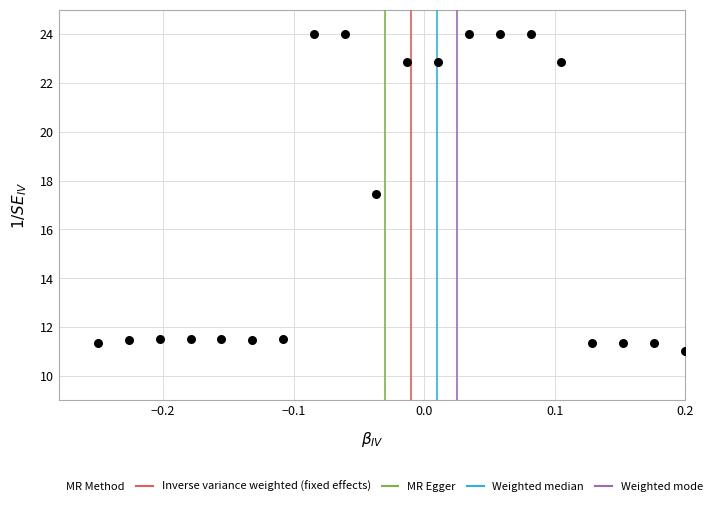

What Y value in the scatter plot is closest to 17?

17.4